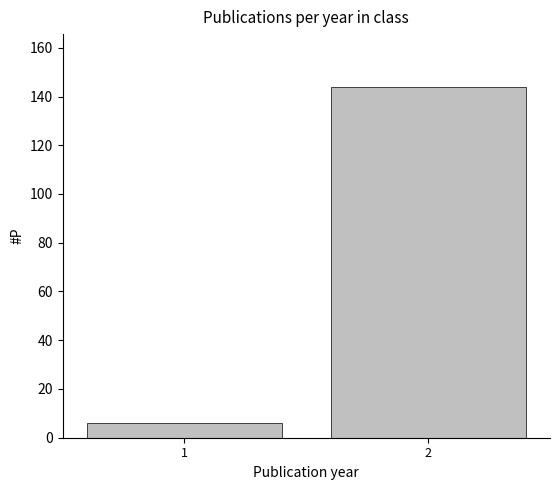

Reading right to left, transcribe all the data shown in this chart.

144	6